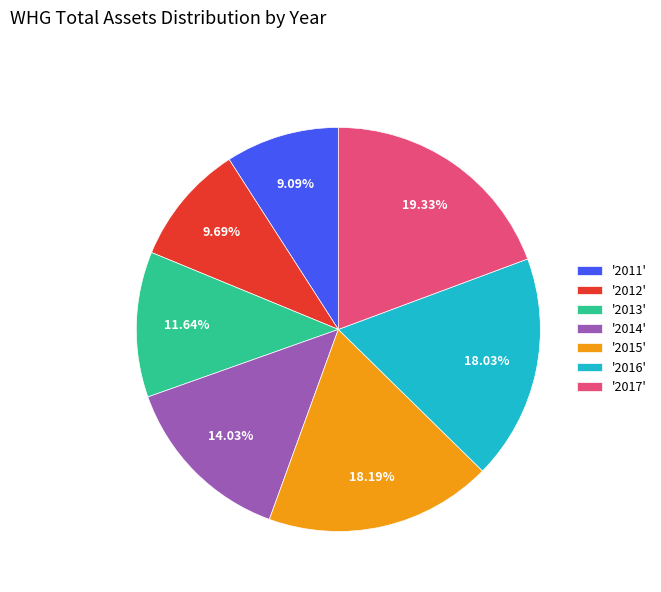

Combined, do '2011' and '2016' account for over 50%?

No